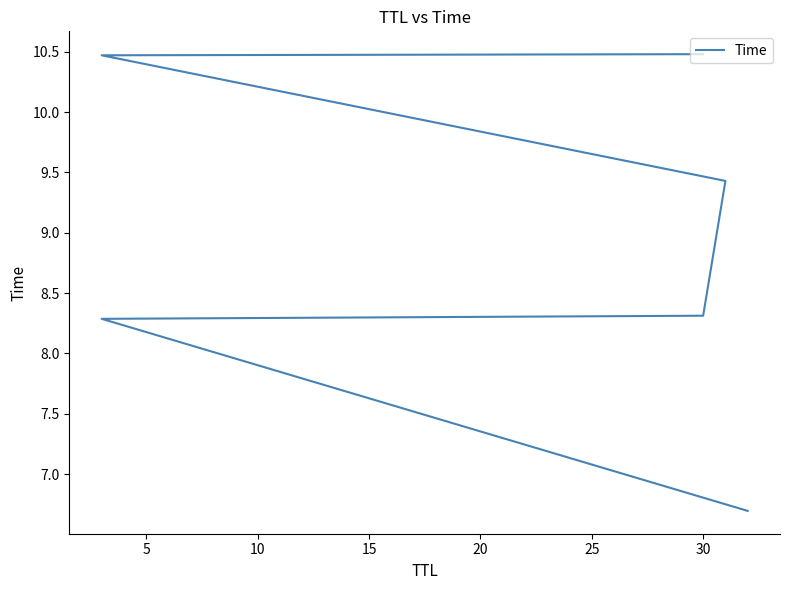

What is the maximum value shown in the chart?

10.5